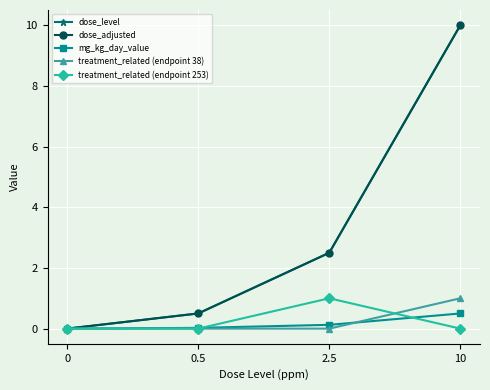

What is the sum of all dose_level values?

13.0